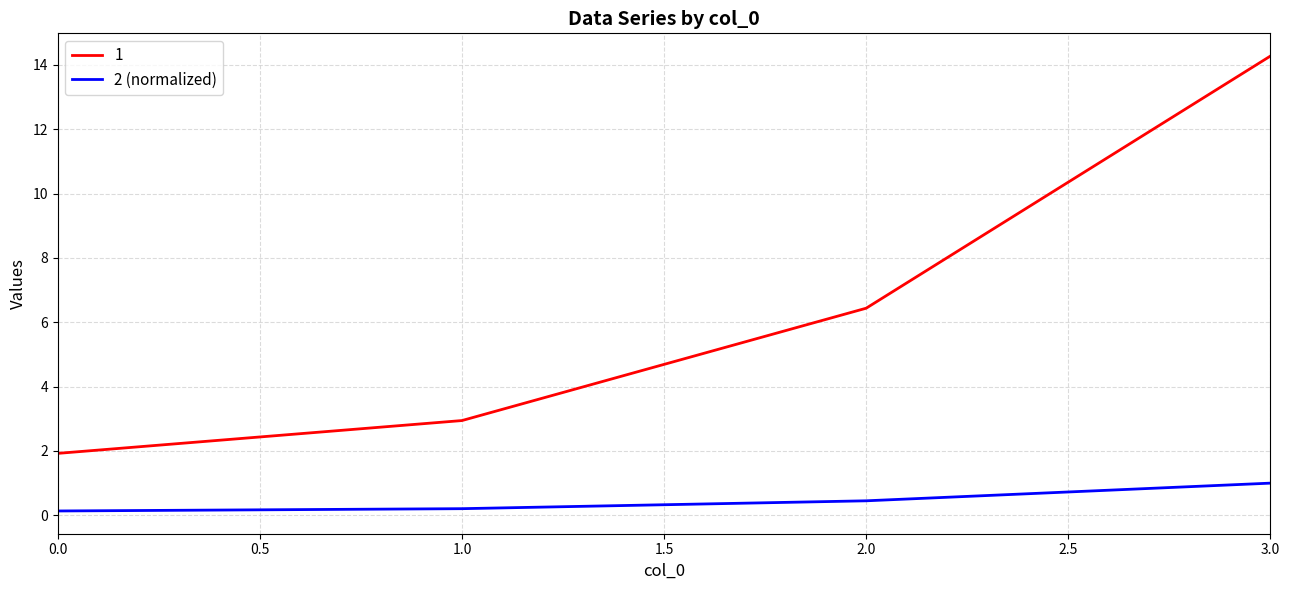

What is the sum of all 2 (normalized) values?

1.8